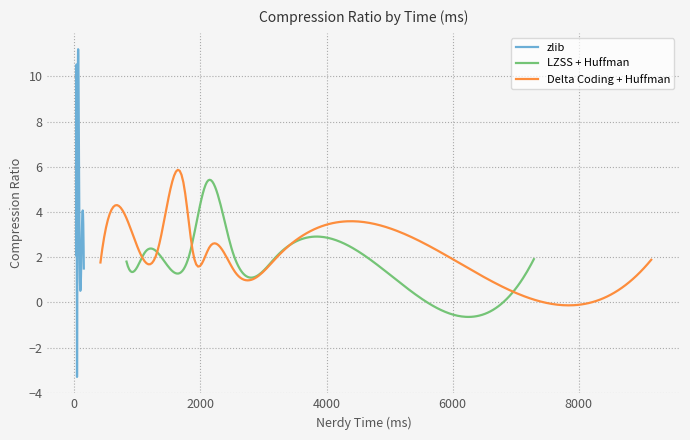

Which series has the largest range (max minus min)?

zlib